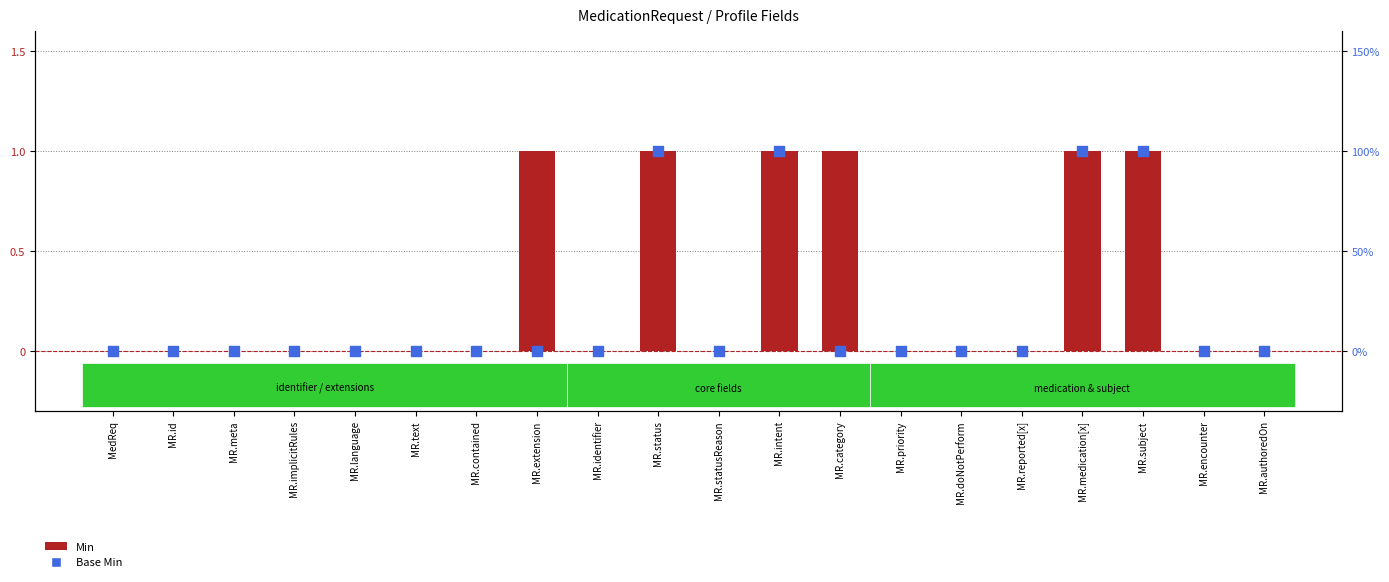

Which series has the largest Y range (max minus min)?

Min